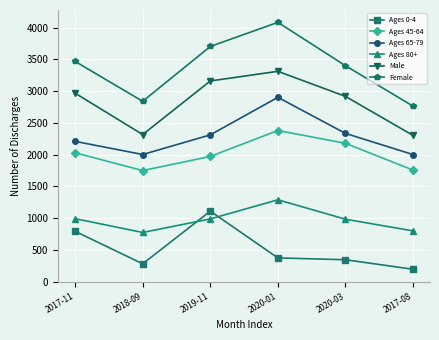

At how many categories does at least one series exceed 3349?

4